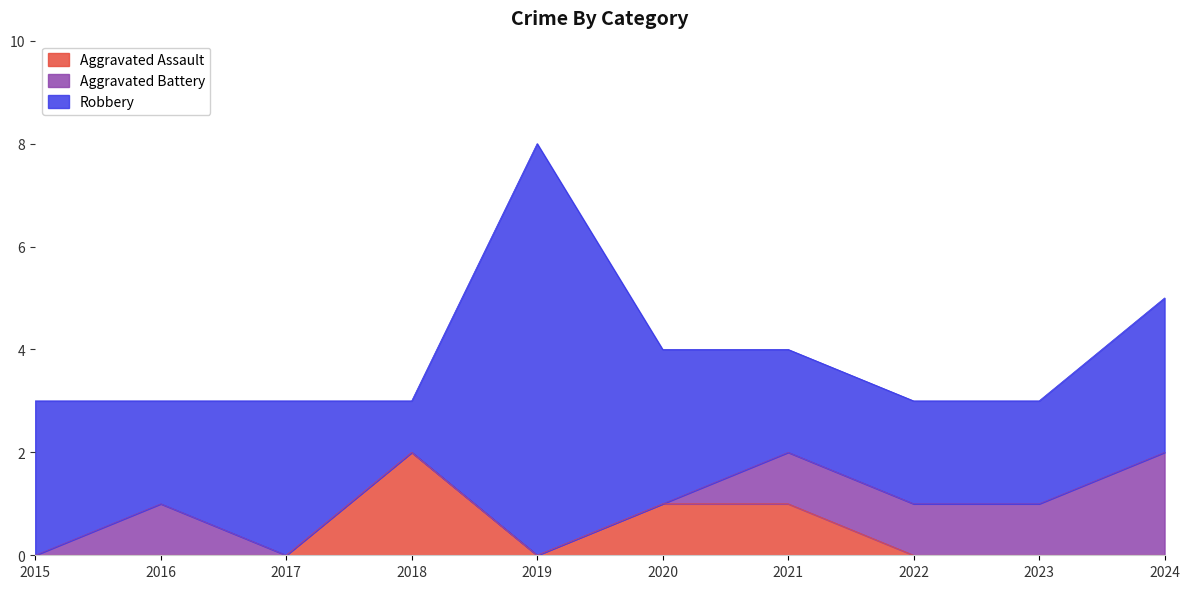

List the labels in order of Aggravated Battery value, smallest first.

2015, 2017, 2018, 2019, 2020, 2016, 2021, 2022, 2023, 2024